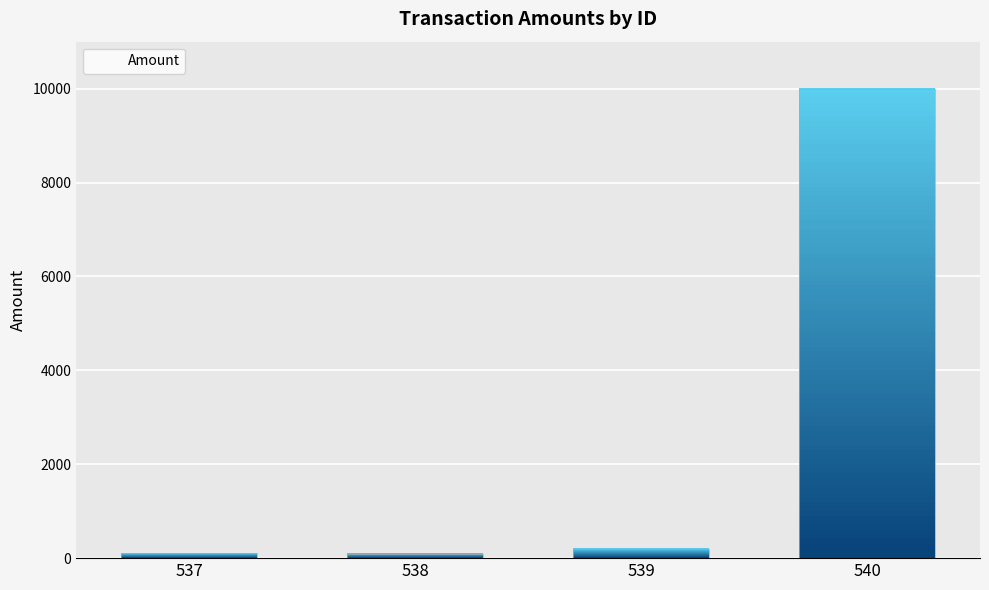

Does the chart contain stacked bars?

No